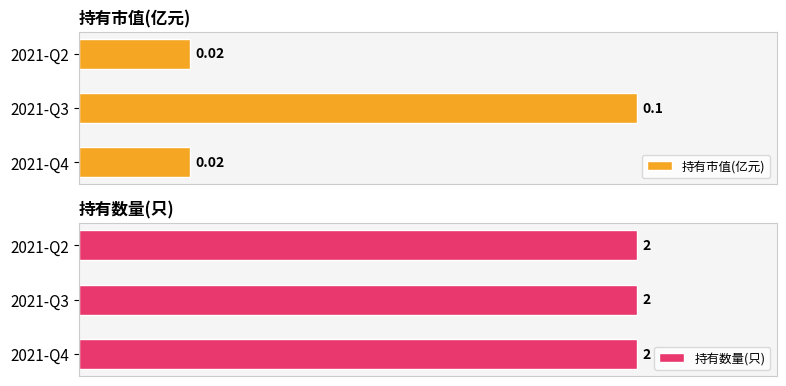

At how many categories does at least one series exceed 0?

3